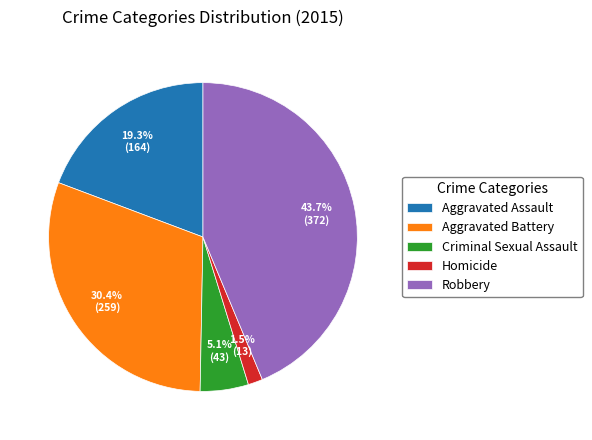

Is it true that Aggravated Assault is 19% of the pie?

True